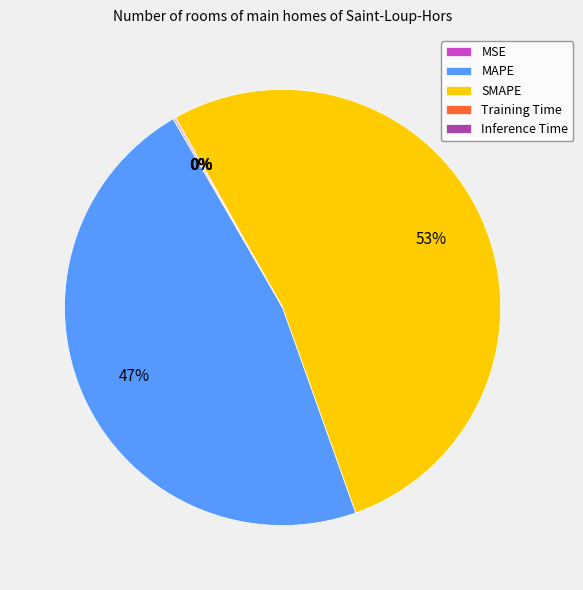

True or false: MAPE accounts for 53% of the total.

False